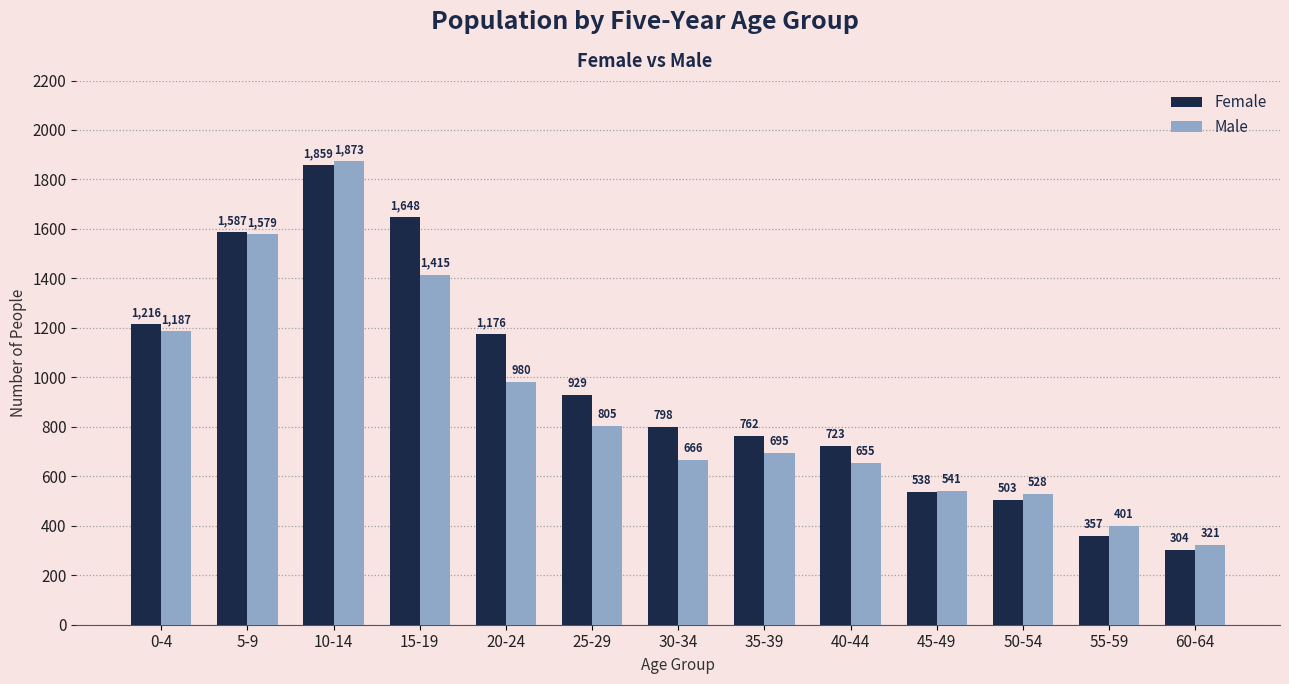

Is the value of Female at 20-24 greater than the value of Male at 15-19?

No